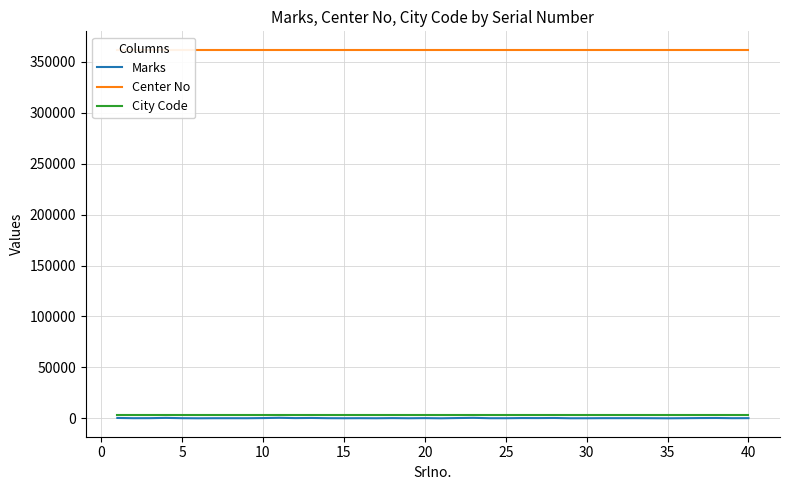

What is the sum of all Marks values?

6571